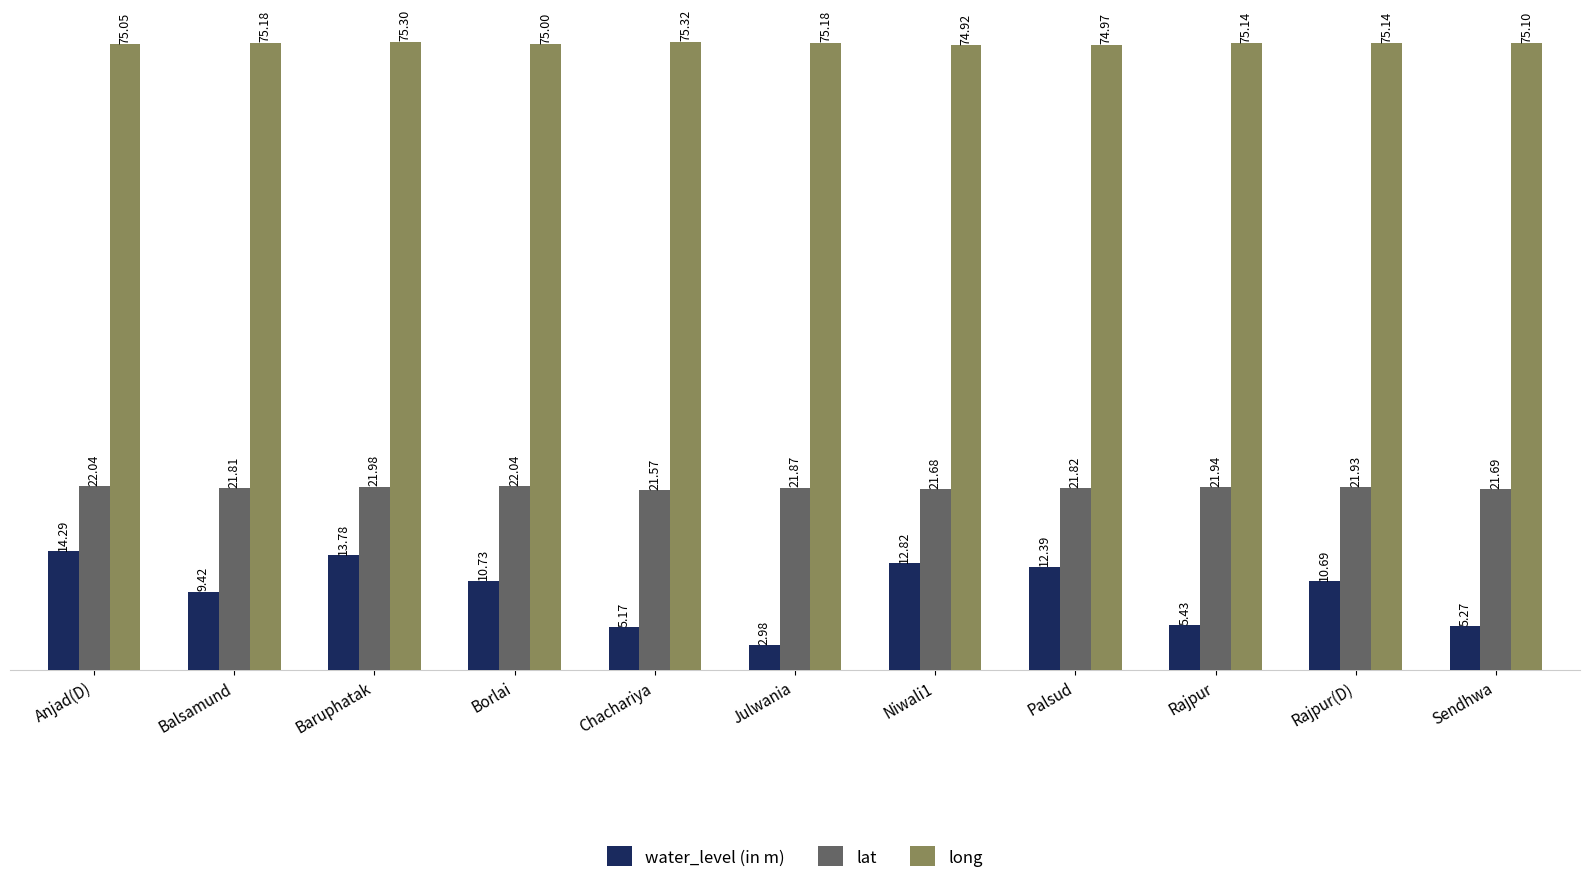

What is the label of the 7th bar from the right?

Chachariya